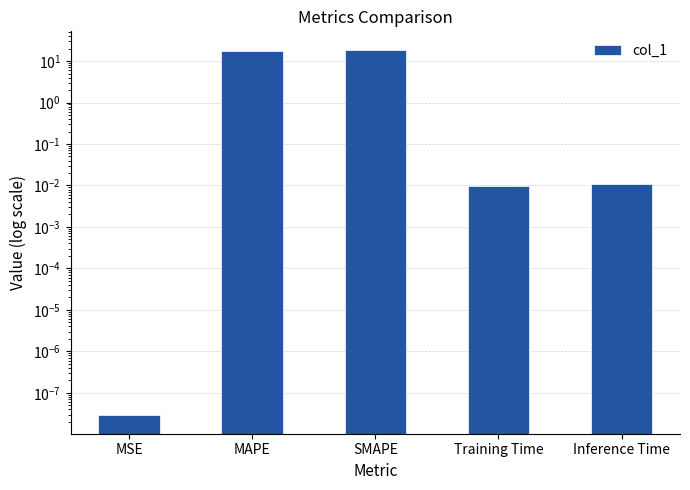

What position from the left is Inference Time?

5